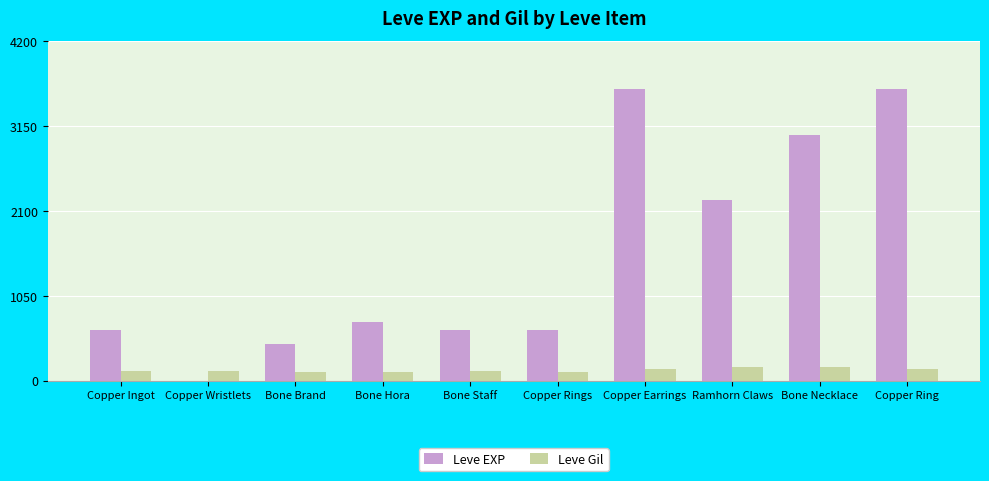

Where is Leve EXP nearest to the value 1800?

Ramhorn Claws